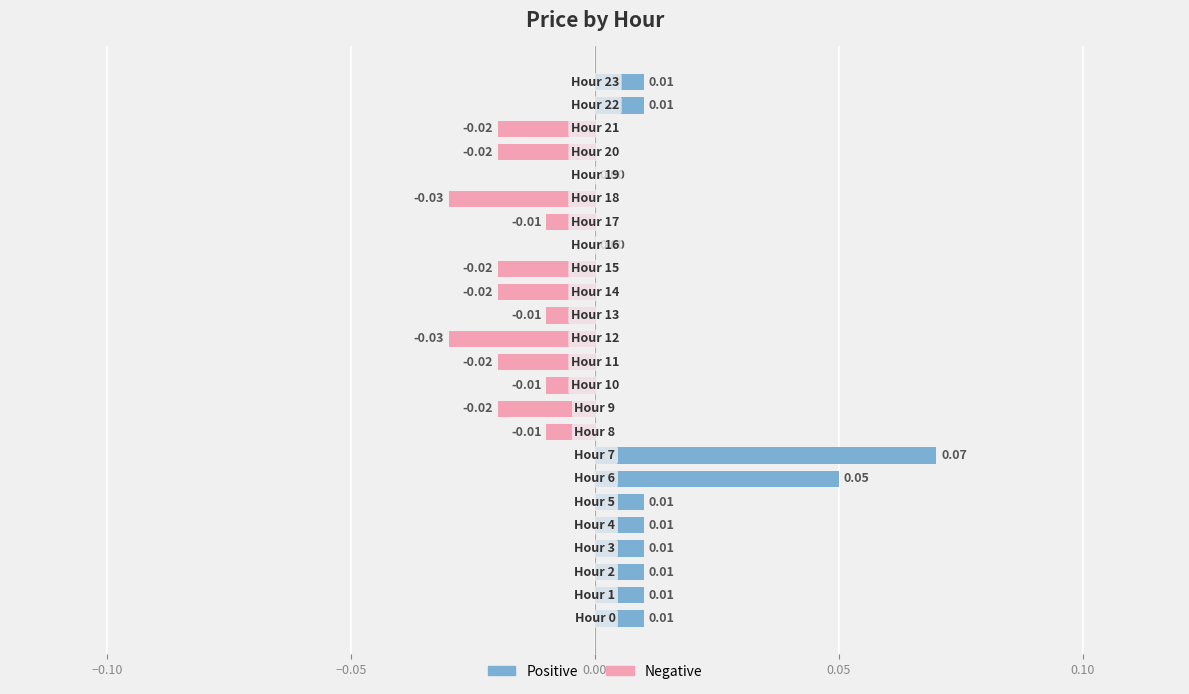

Are the bars horizontal?

Yes